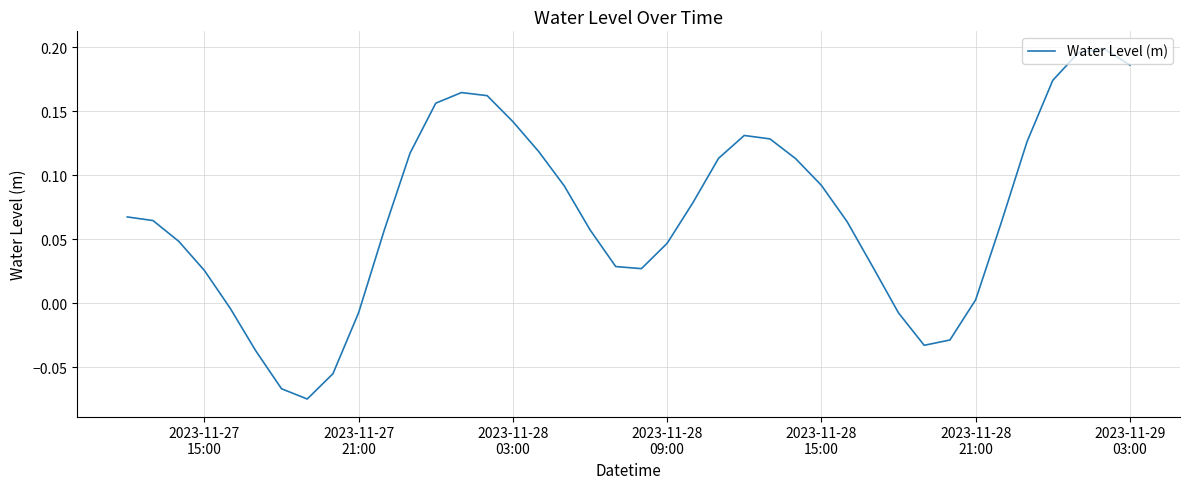

What is the difference between the maximum and minimum values?

0.3